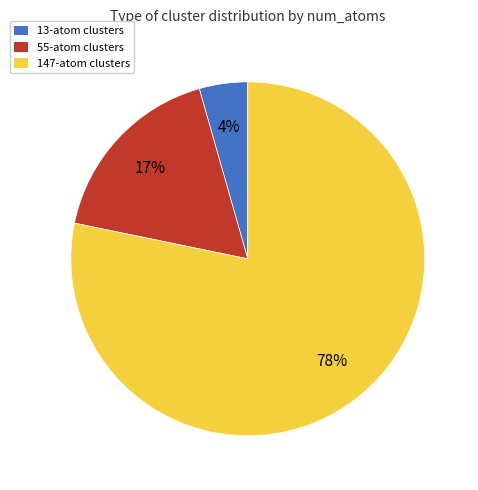

To the nearest percent, what is the combined percentage of 13-atom clusters and 147-atom clusters?

83%